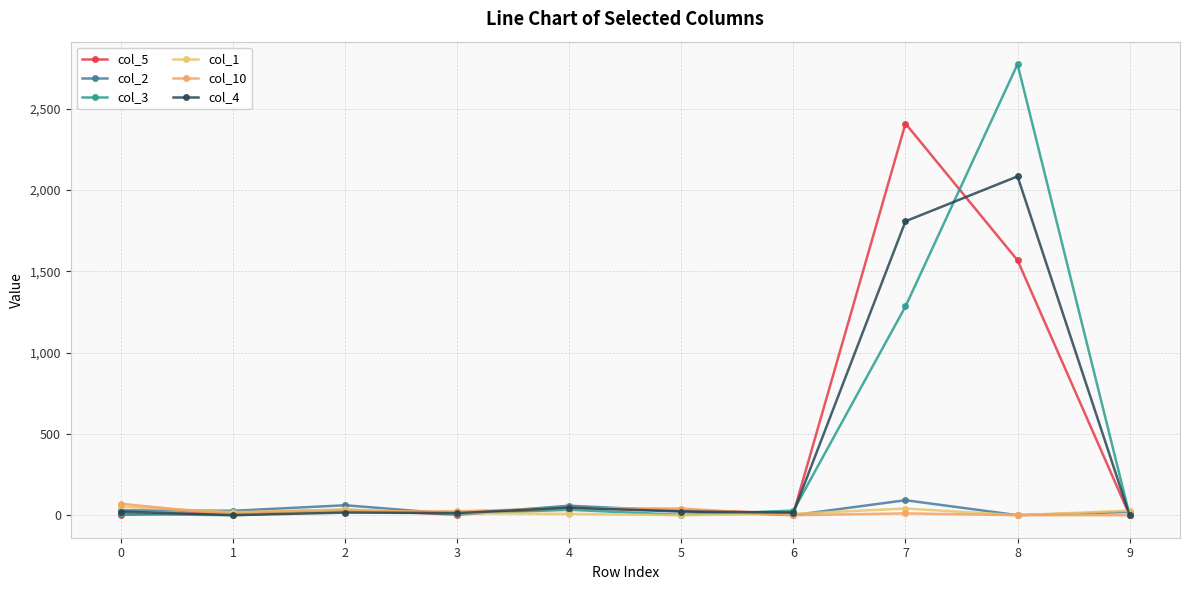

Rank the series at 4 from highest to lowest value.

col_2, col_5, col_4, col_10, col_3, col_1